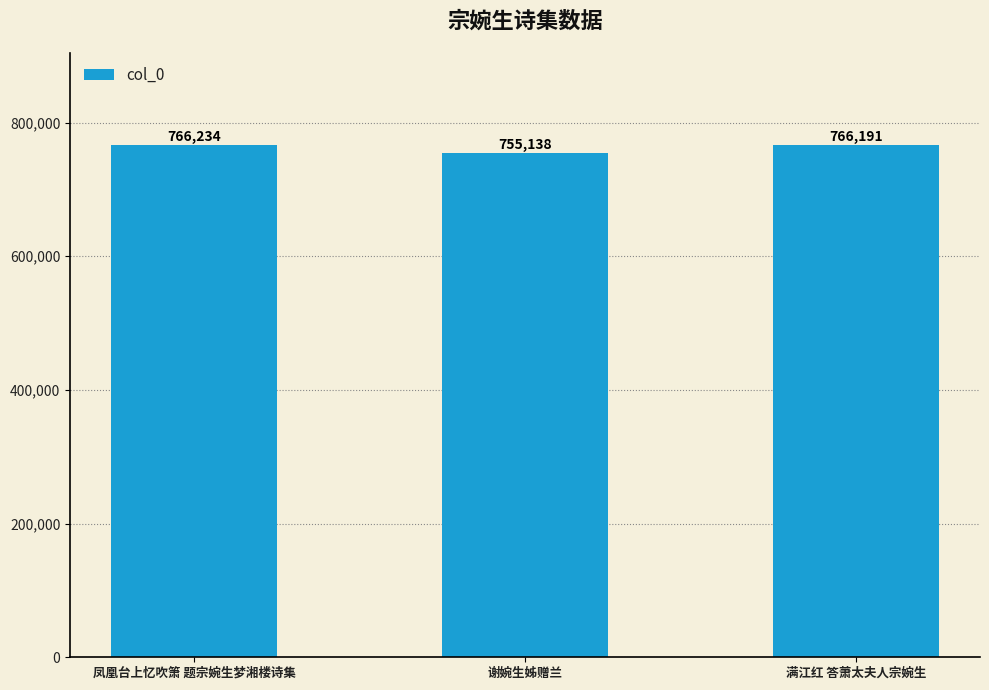

What is the label of the 3rd bar from the left?

满江红 答萧太夫人宗婉生